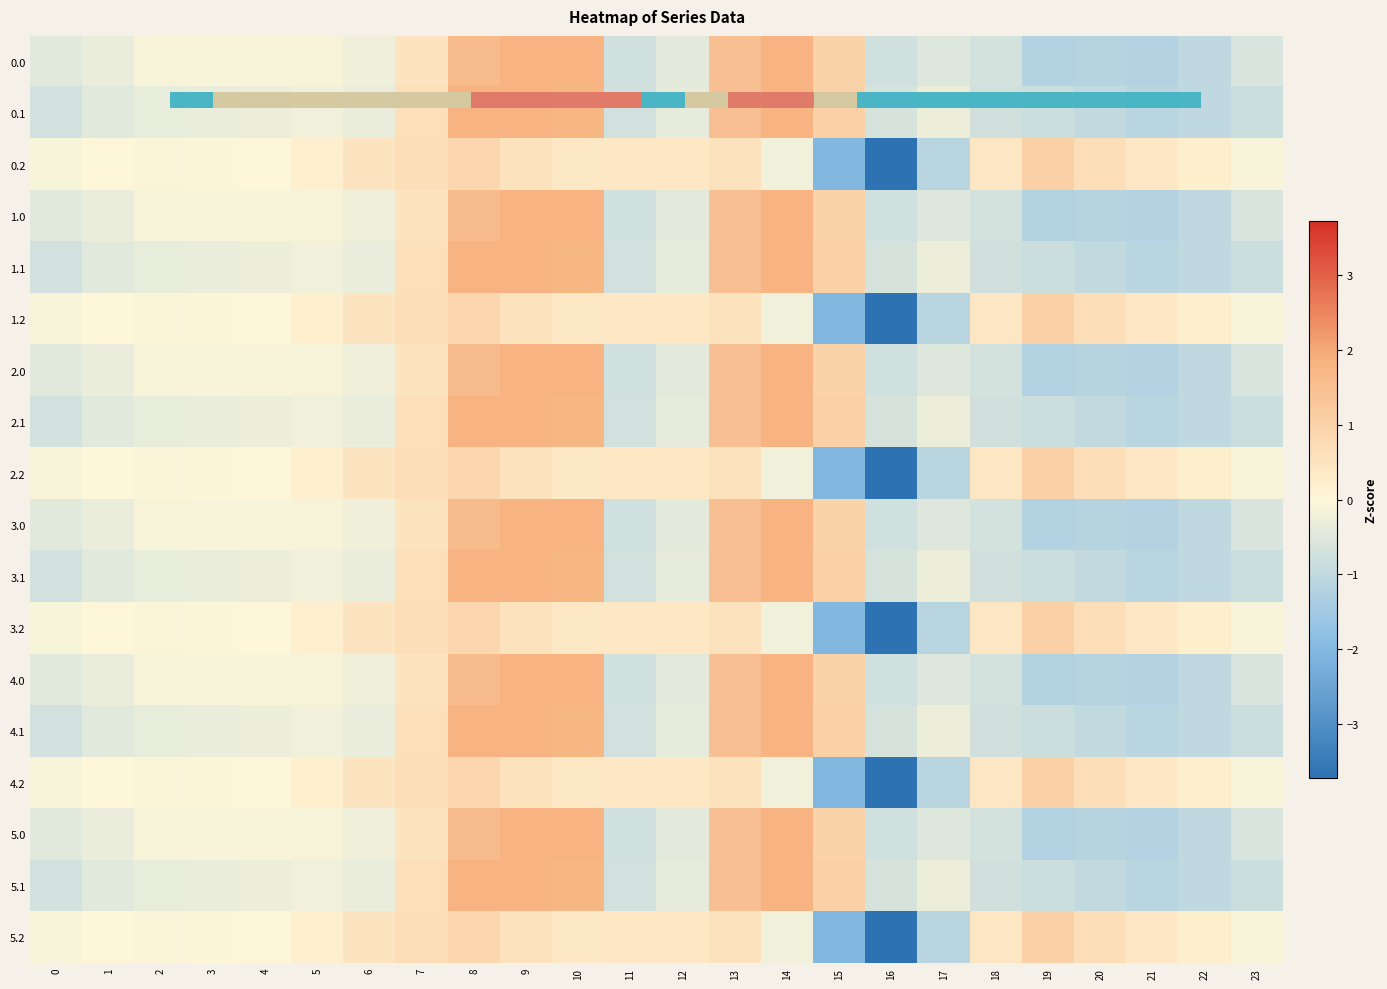

What is the sum of the 0.0 values at 18 and 5?

-0.8